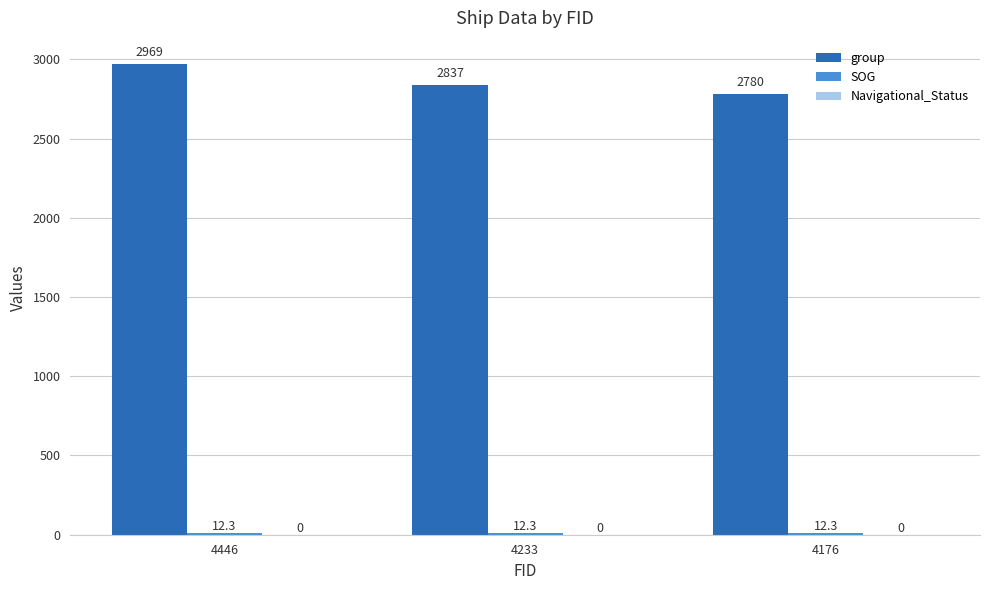

Is it true that group equals 1305.7 at 4446?

False